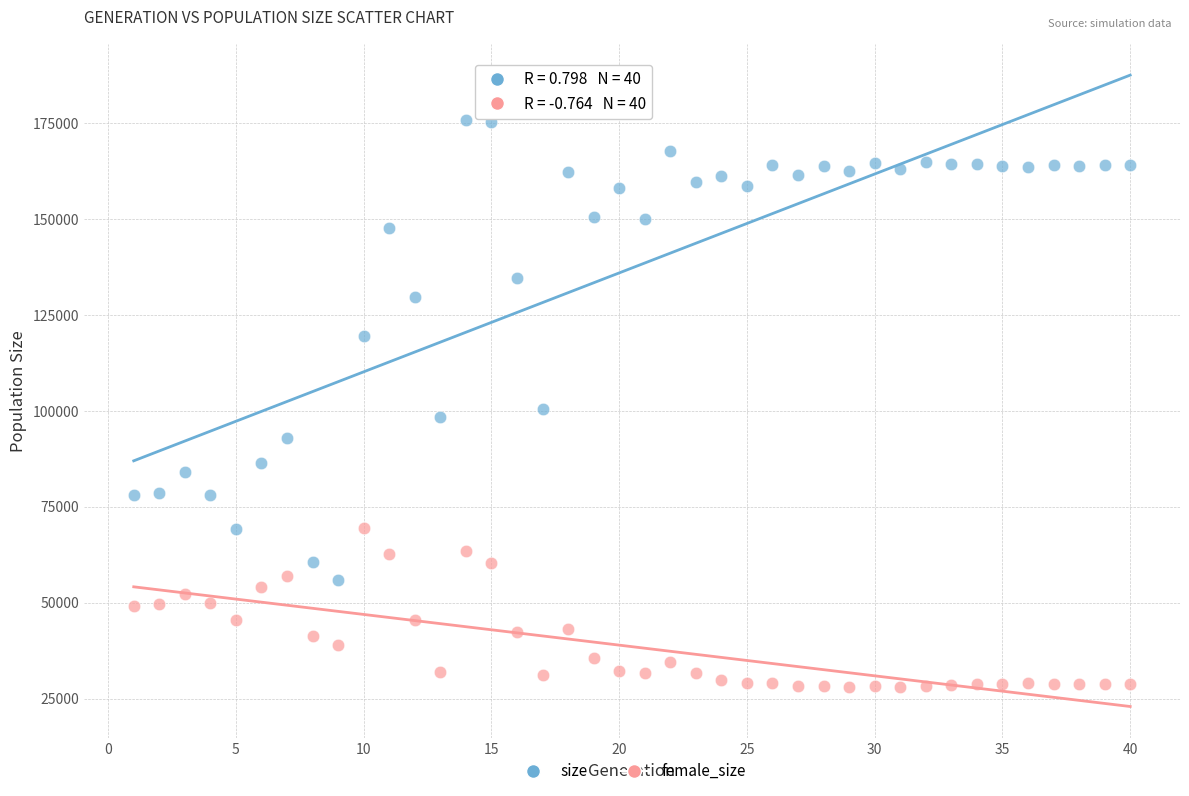

What are all the series names shown in the legend?

size, female_size